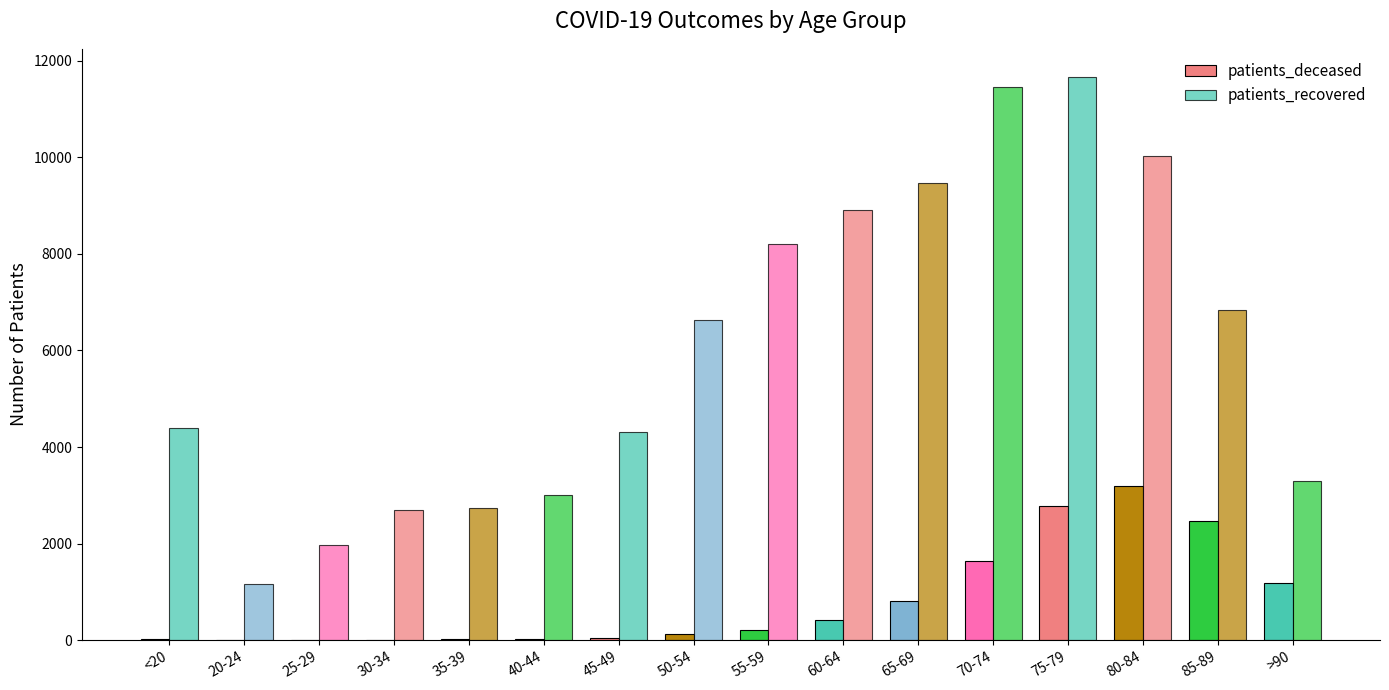

Which series has the largest total across all categories?

patients_recovered